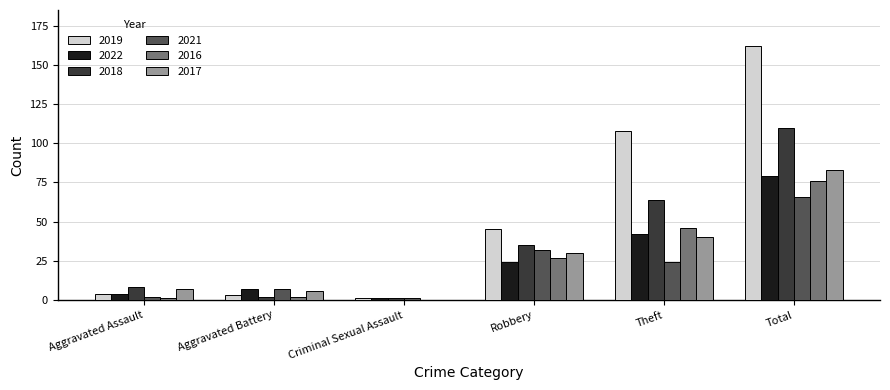

How many categories are shown in the chart?

6